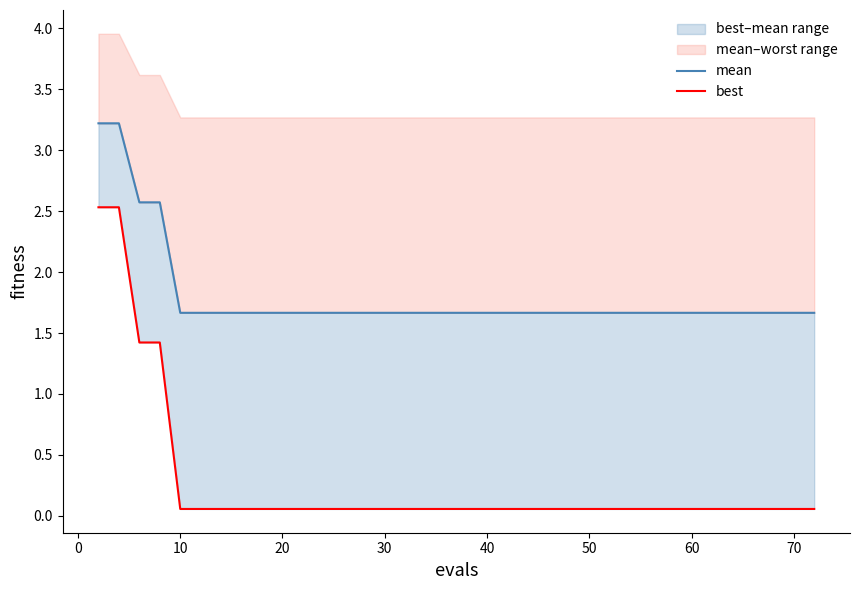

List the series in order of their peak value, highest first.

mean, best